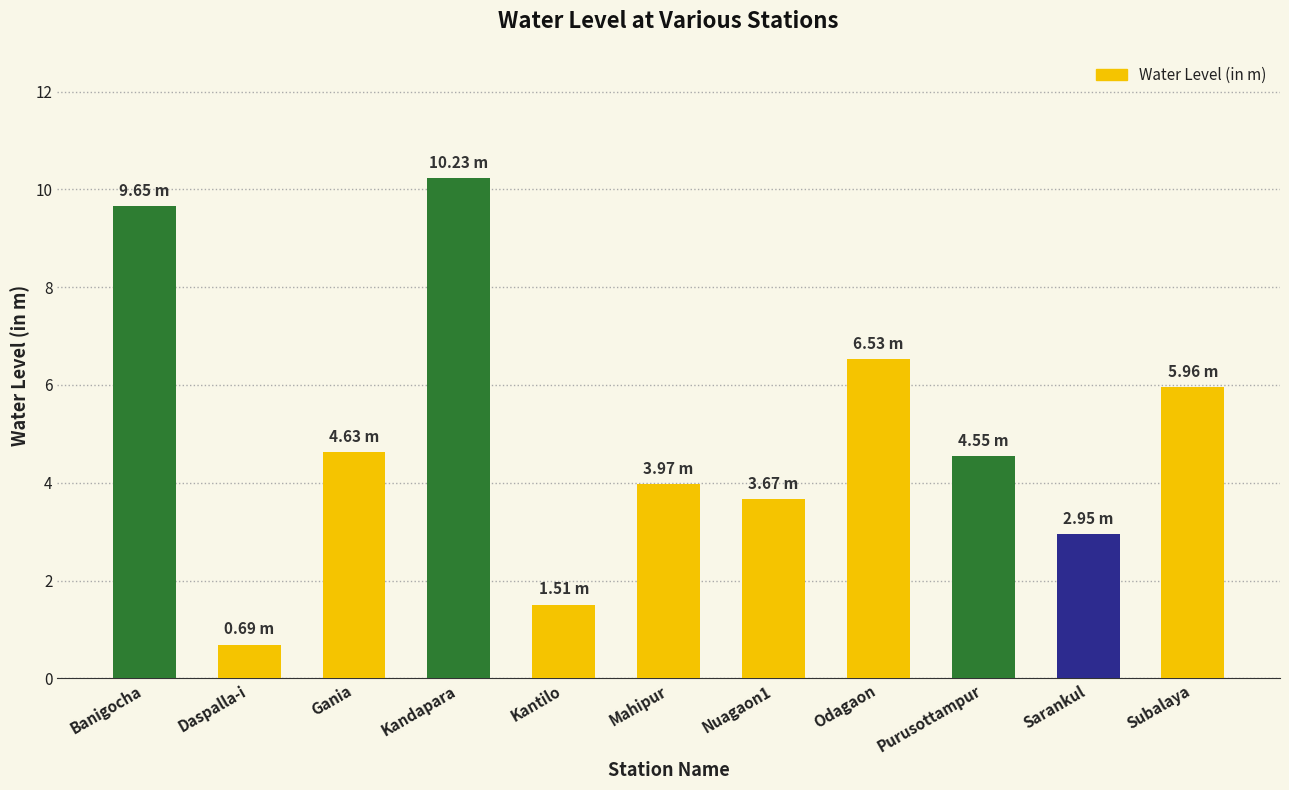

How many bars are there in total?

11